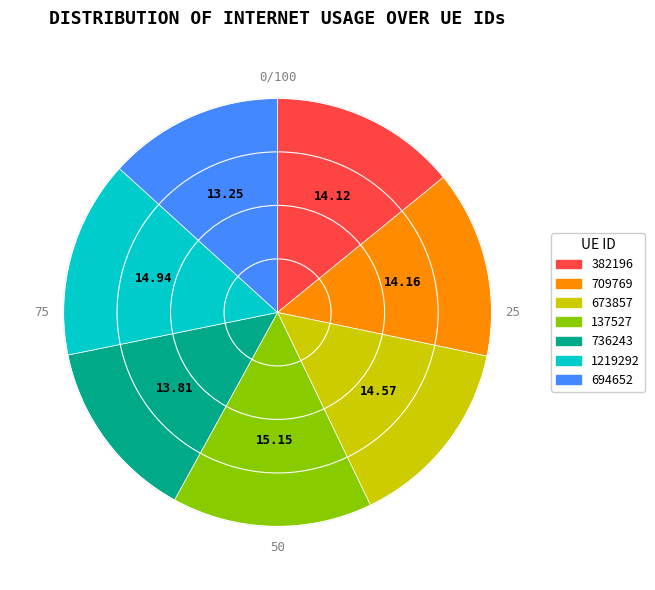

To the nearest percent, what percentage of the pie is 137527?

15%